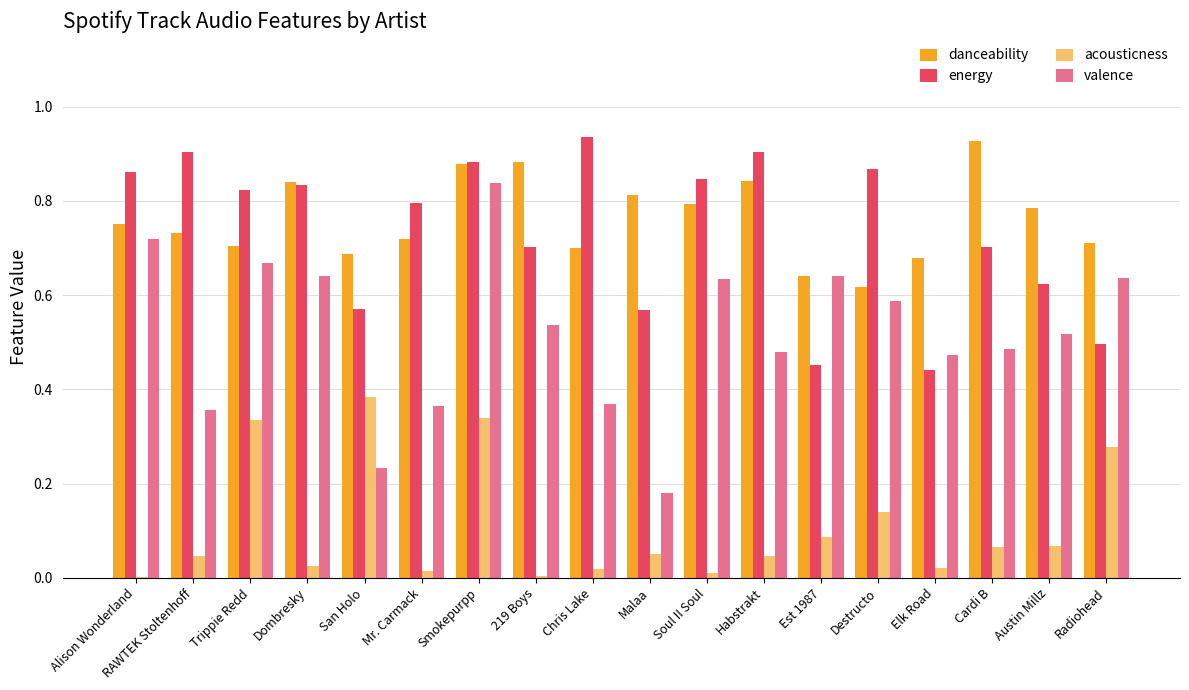

What is the sum of all valence values?

9.4